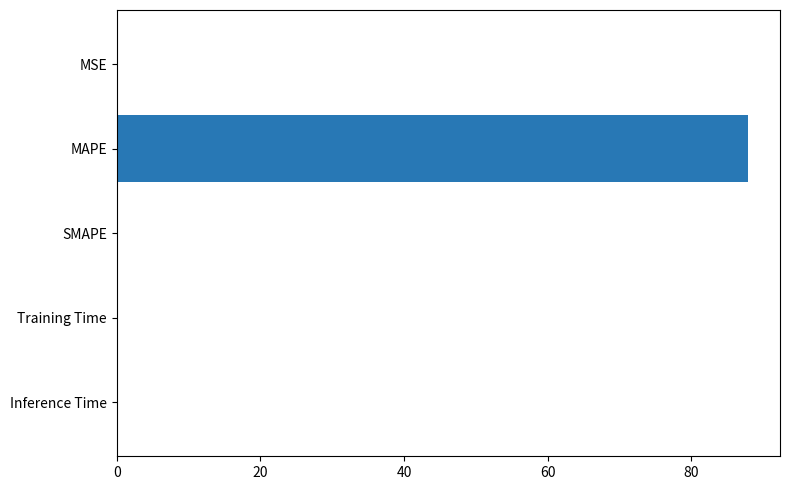

What is the sum of all values?

88.0